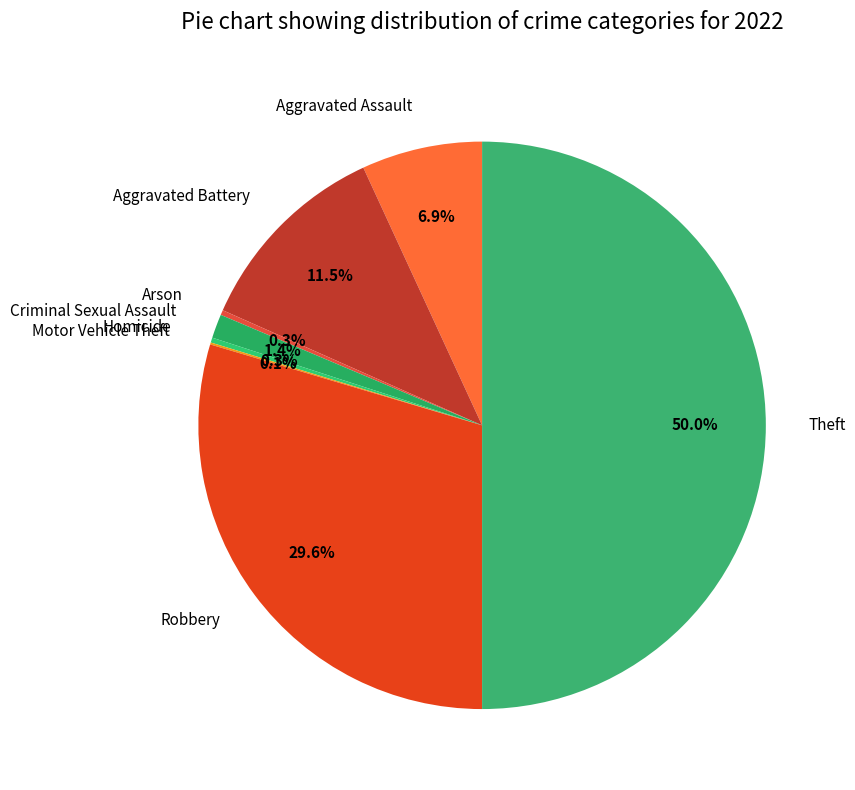

How much of the chart is everything except Arson?

99.7%